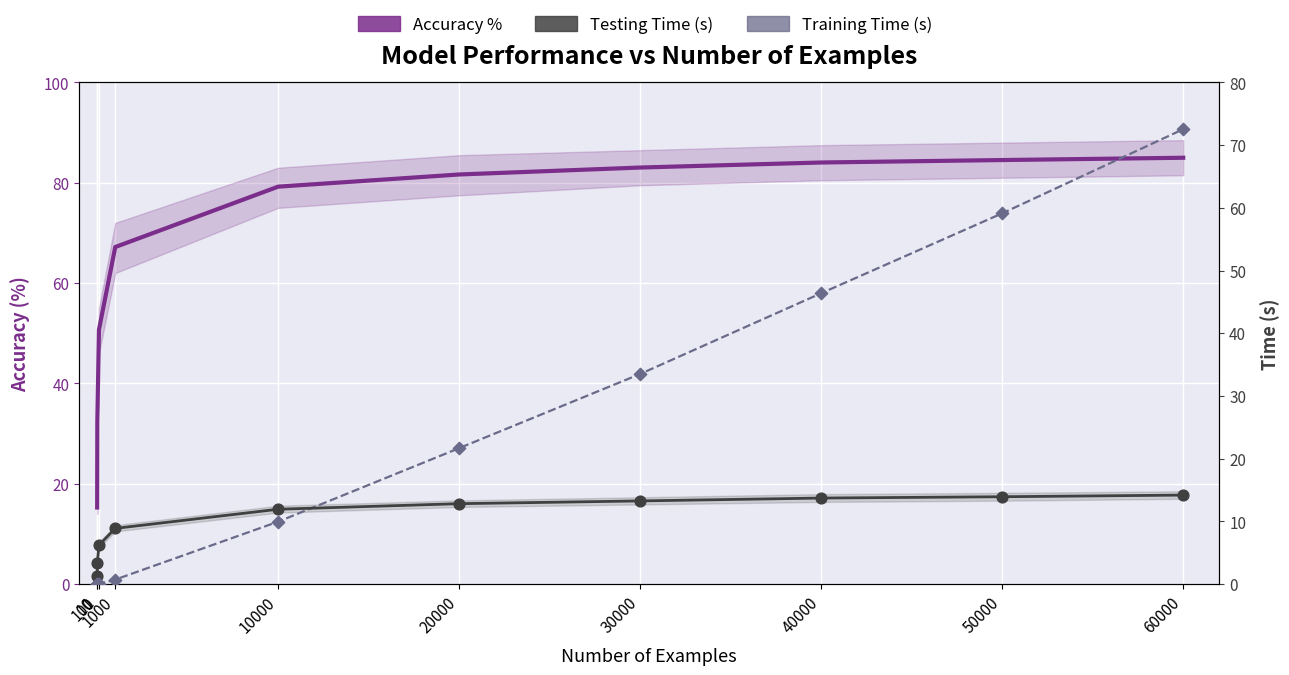

Which series reaches the maximum Y coordinate?

Accuracy %